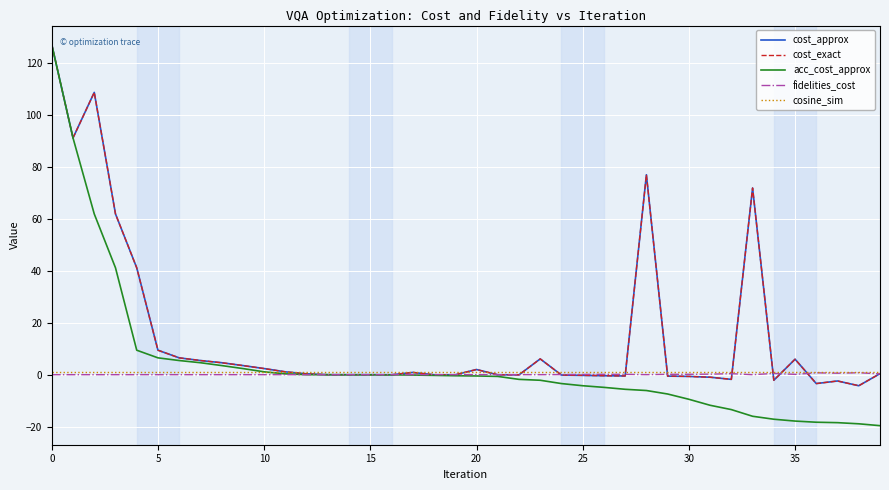

Is this an area chart (filled region under the line)?

No